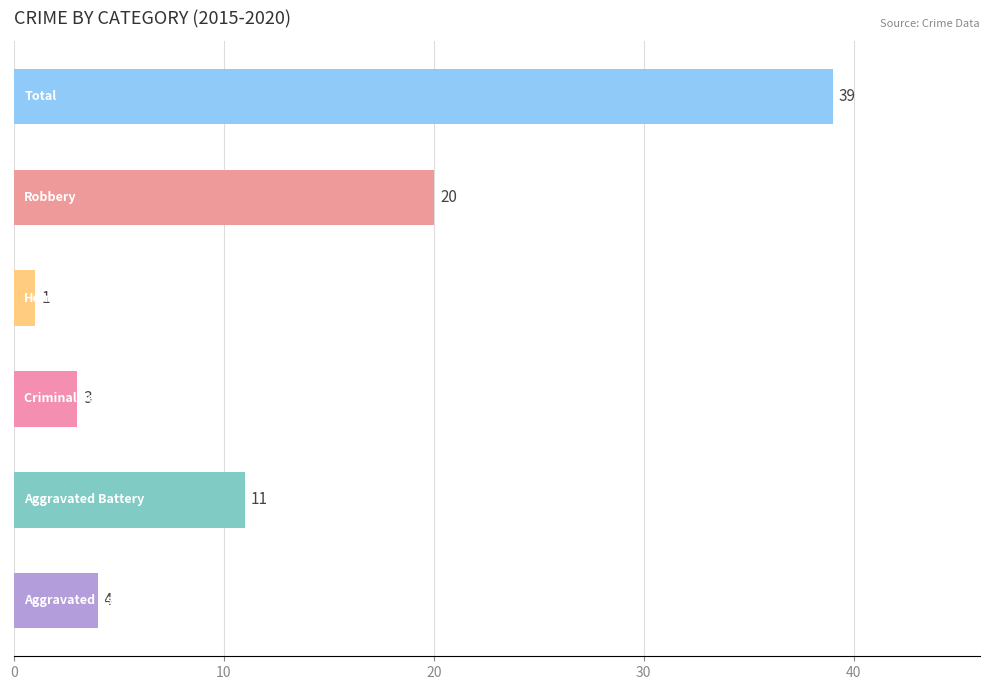

What is the difference between the second highest and minimum values?

19